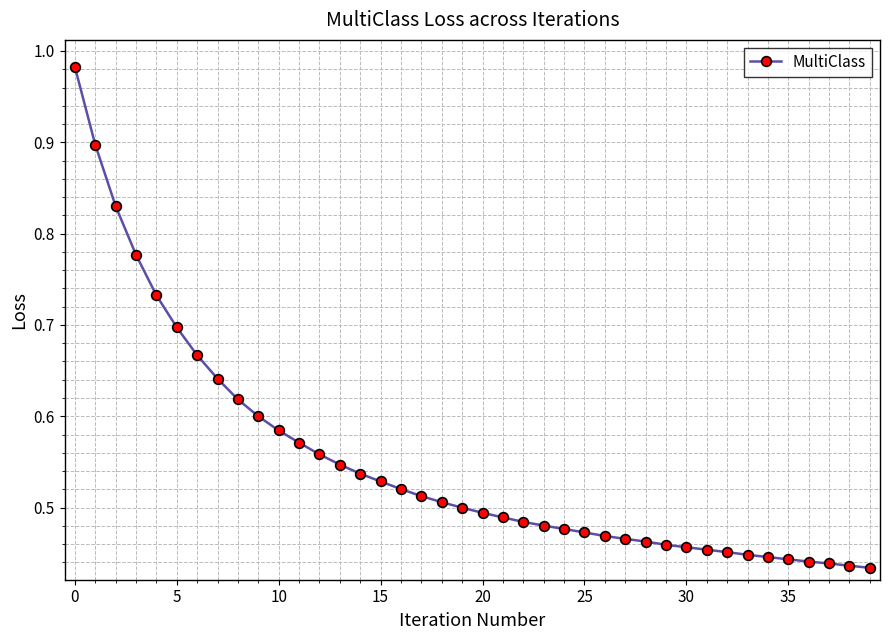

How many data points does each series have?

40